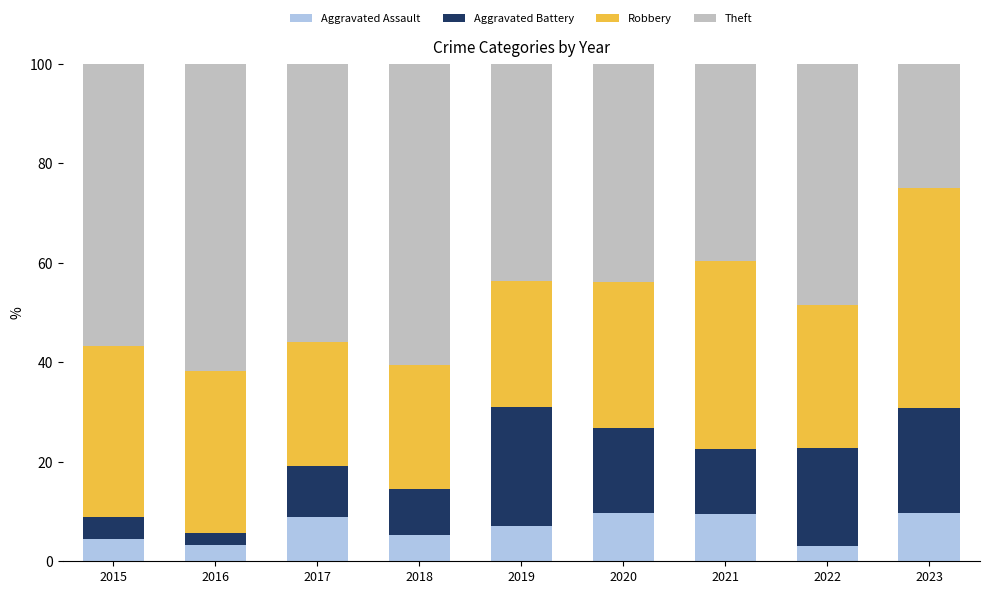

True or false: Aggravated Assault has a value of 2.7 at 2023.

False